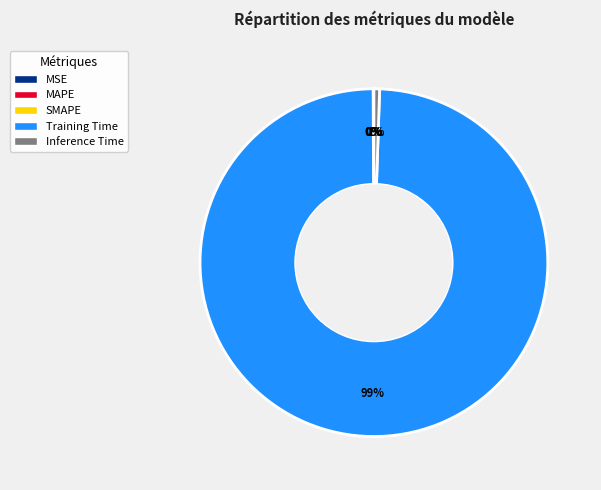

True or false: Inference Time accounts for 15% of the total.

False